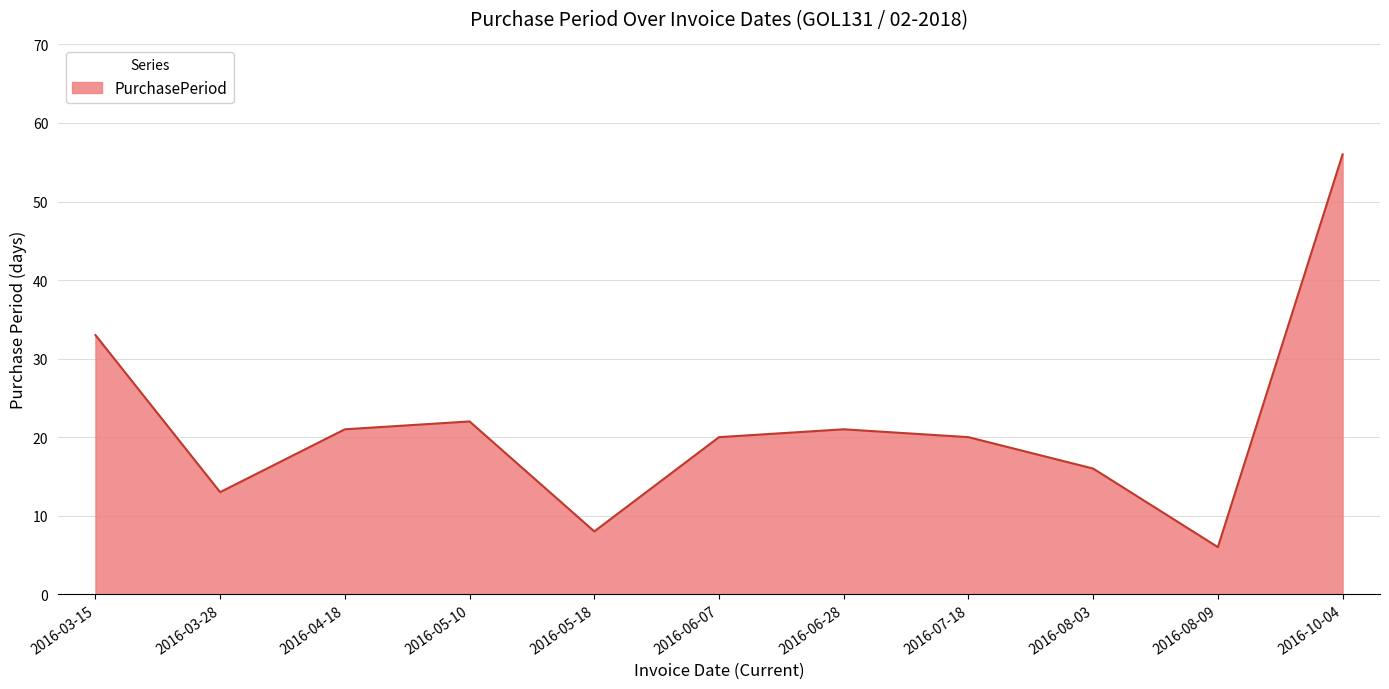

What is the smallest value displayed?

6